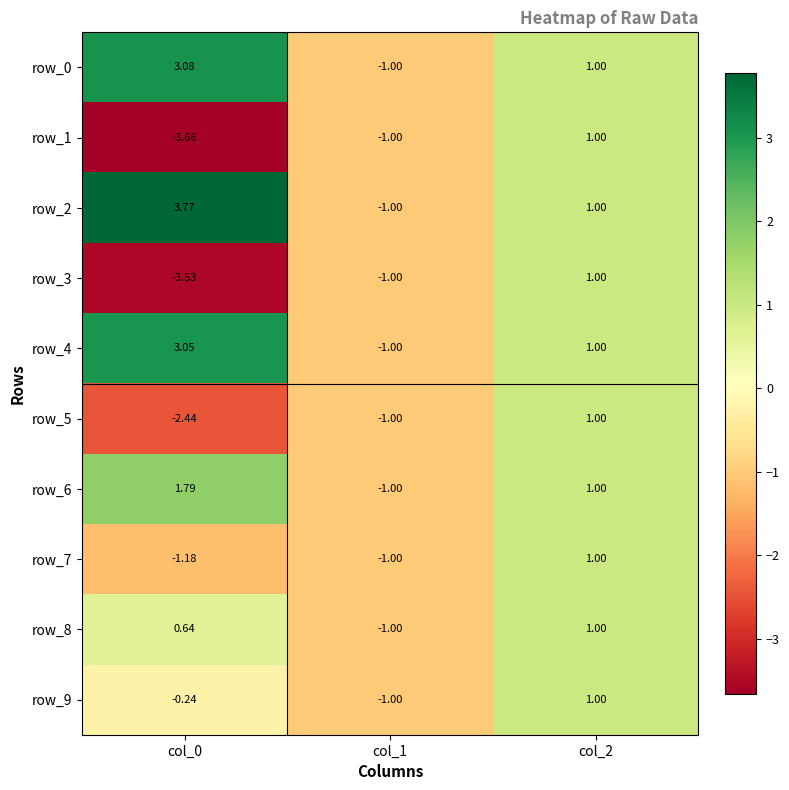

The row_3 series shows -6.1 at col_0. True or false?

False